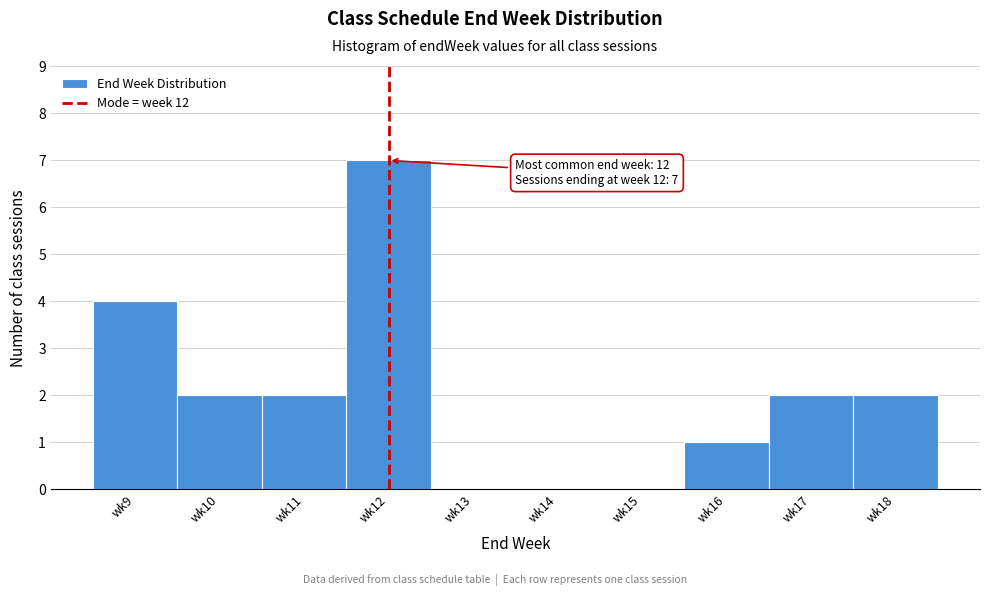

Reading left to right, extract all data points from this chart.

wk9=4	wk10=2	wk11=2	wk12=7	wk13=0	wk14=0	wk15=0	wk16=1	wk17=2	wk18=2